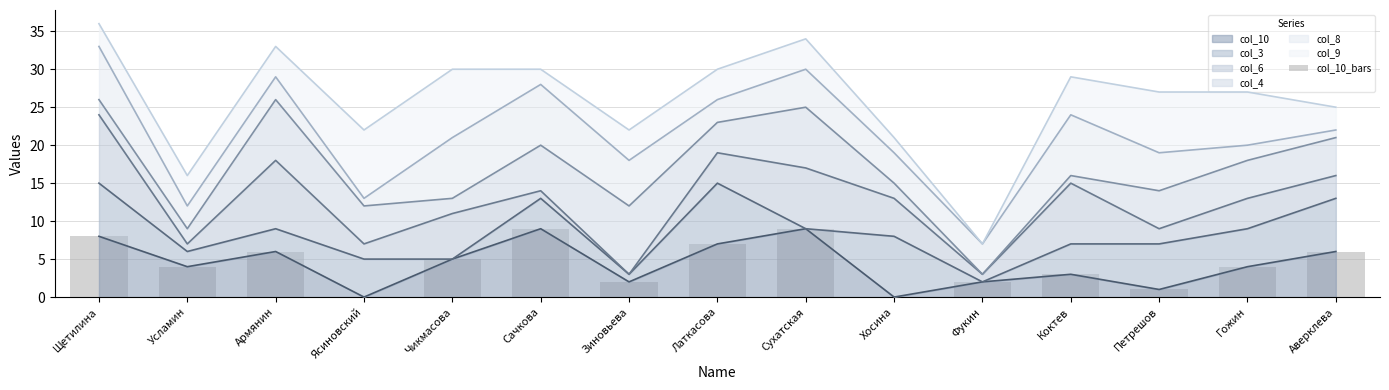

What is the change in value from Чикмасова to Петрешов?

-4